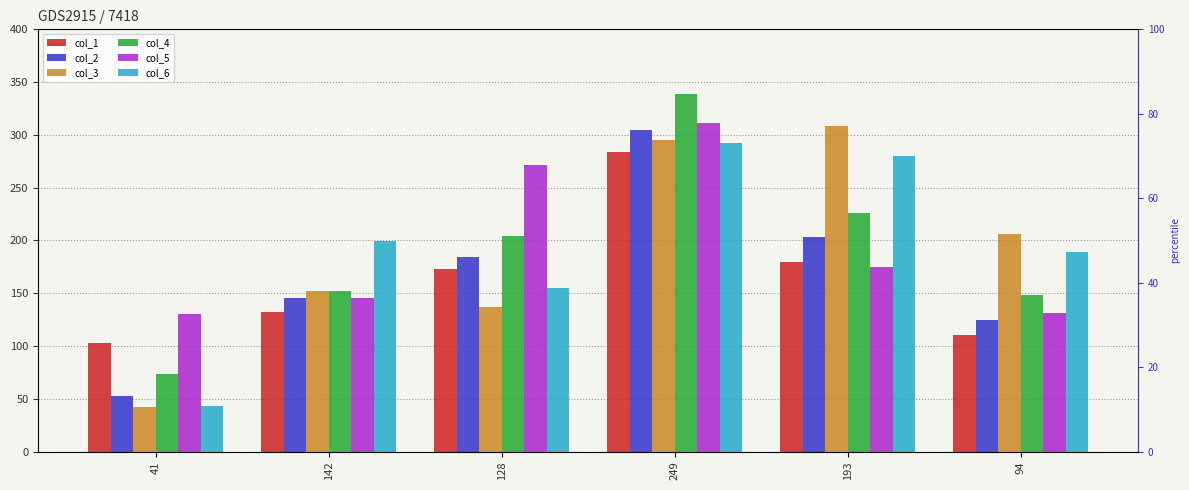

What is the sum of the col_6 values at 41 and 142?

242